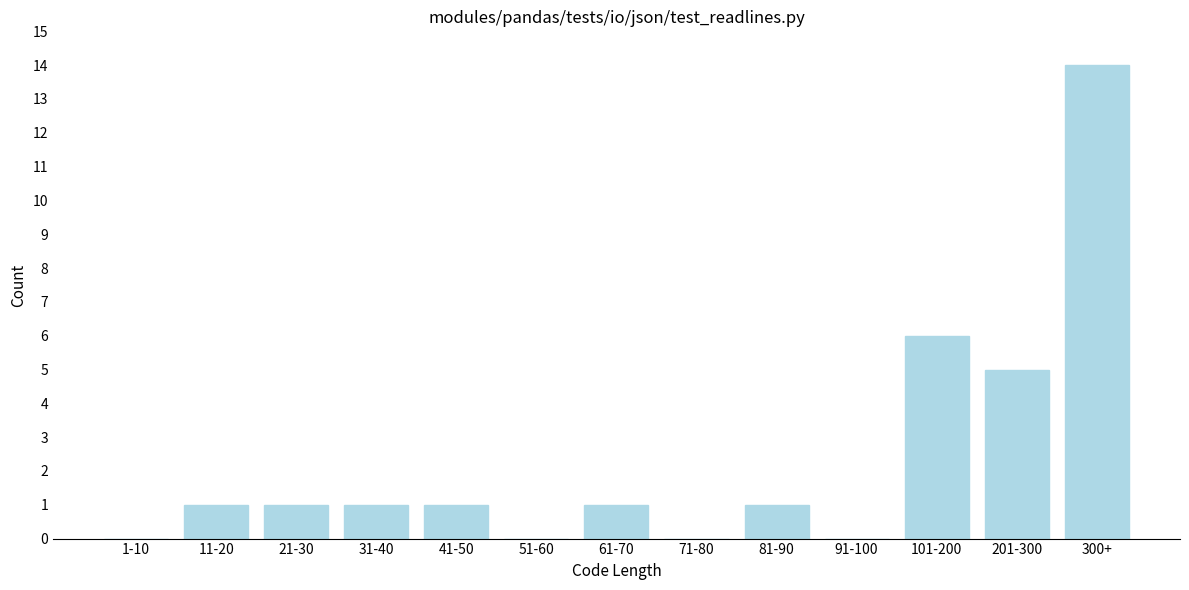

Reading left to right, what are all the values shown in this chart?

1-10=0	11-20=1	21-30=1	31-40=1	41-50=1	51-60=0	61-70=1	71-80=0	81-90=1	91-100=0	101-200=6	201-300=5	300+=14